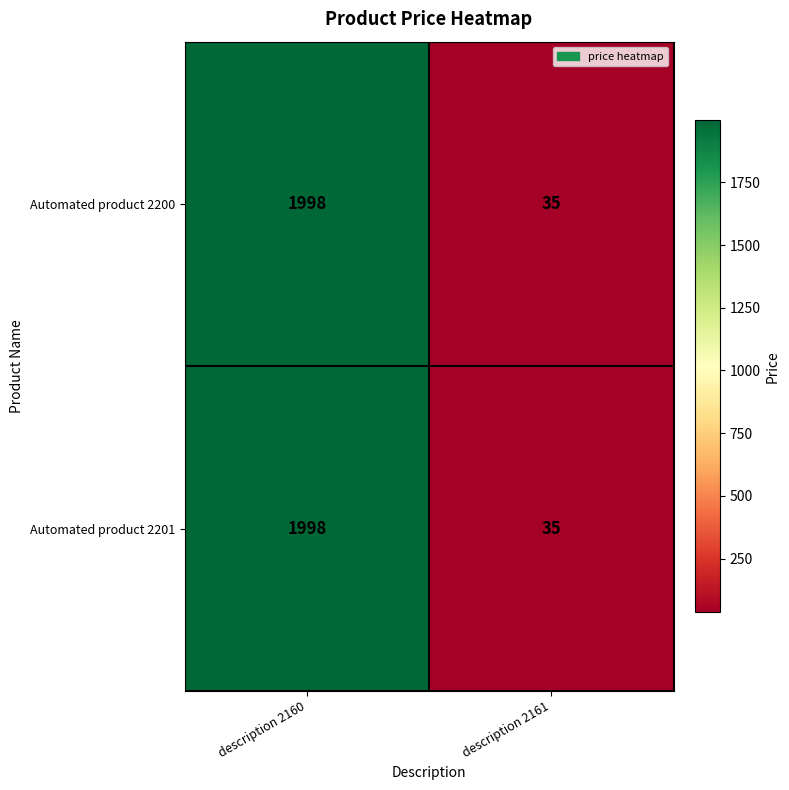

What is the maximum value for Automated product 2201?

1998